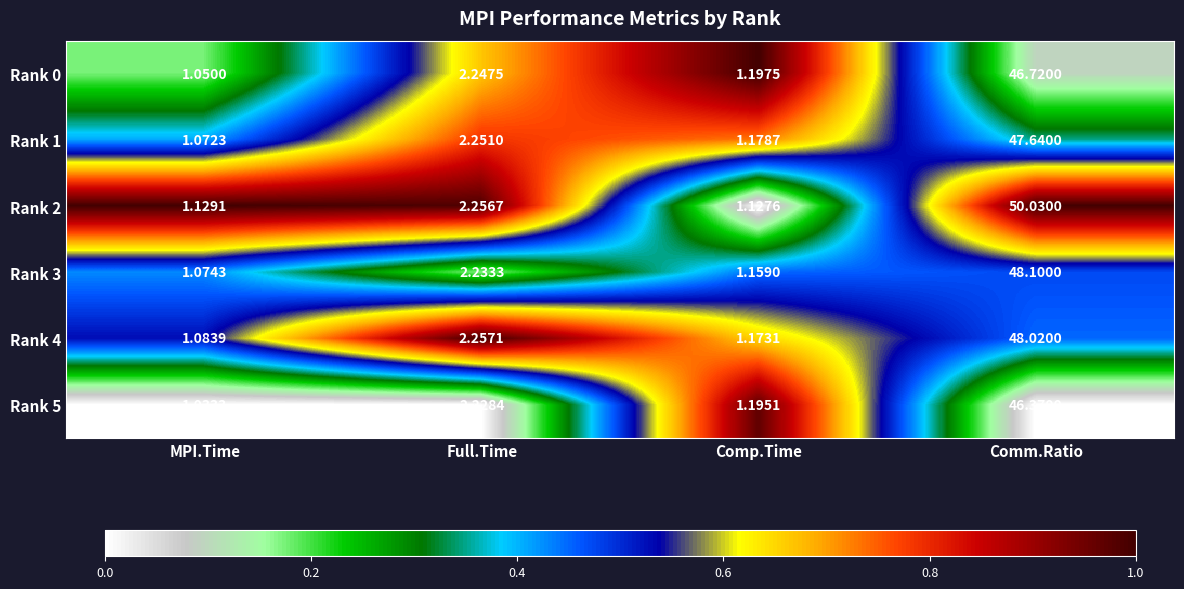

At which label does Rank 0 first exceed 2?

Full.Time